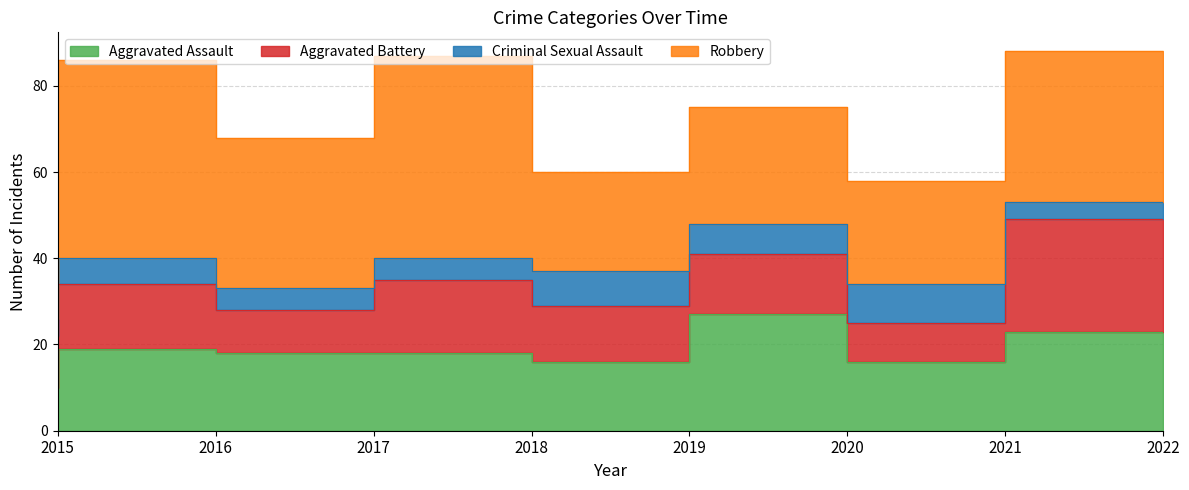

How many Aggravated Assault values are between 16 and 23?

6